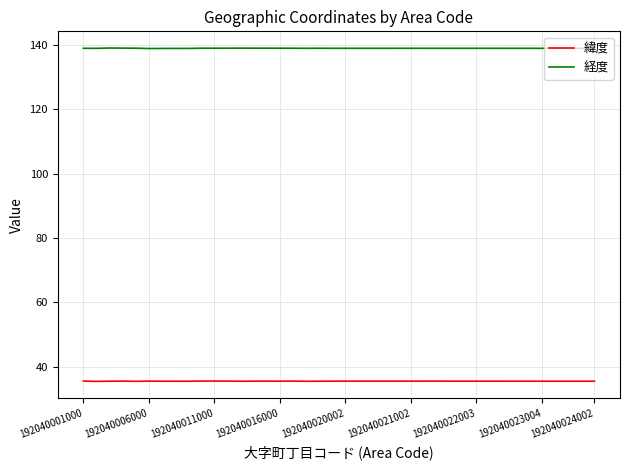

True or false: 緯度 and 経度 cross at least once.

False